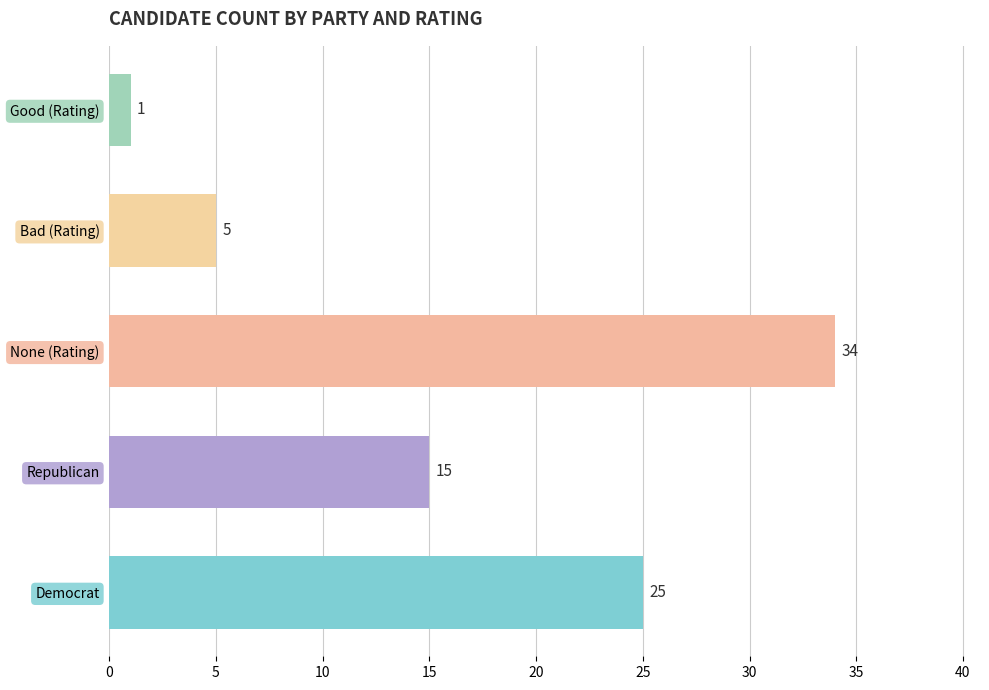

List the labels in order of value, largest first.

None (Rating), Democrat, Republican, Bad (Rating), Good (Rating)